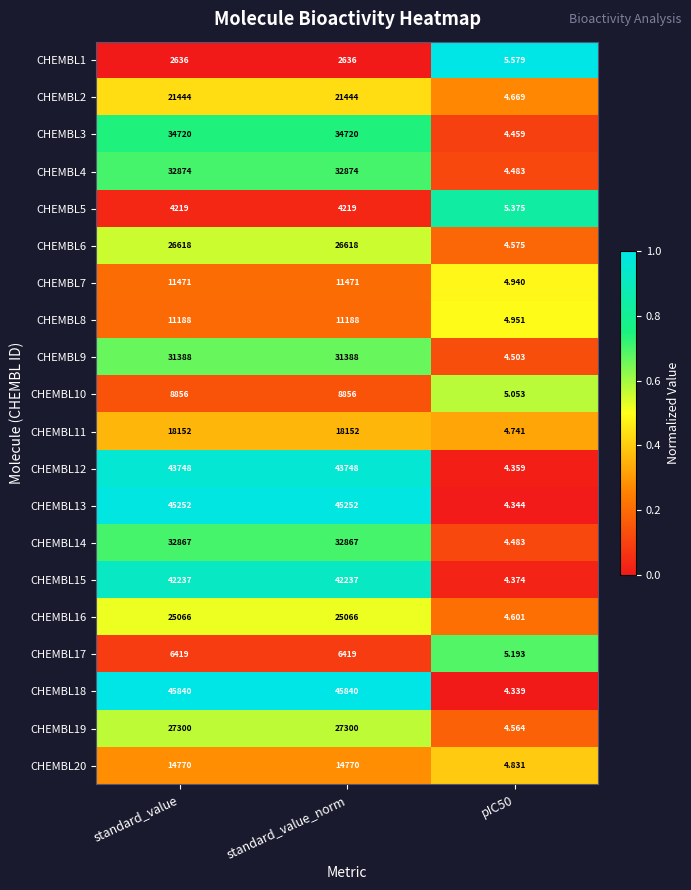

Is the value of CHEMBL16 at standard_value greater than the value of CHEMBL14 at standard_value_norm?

No